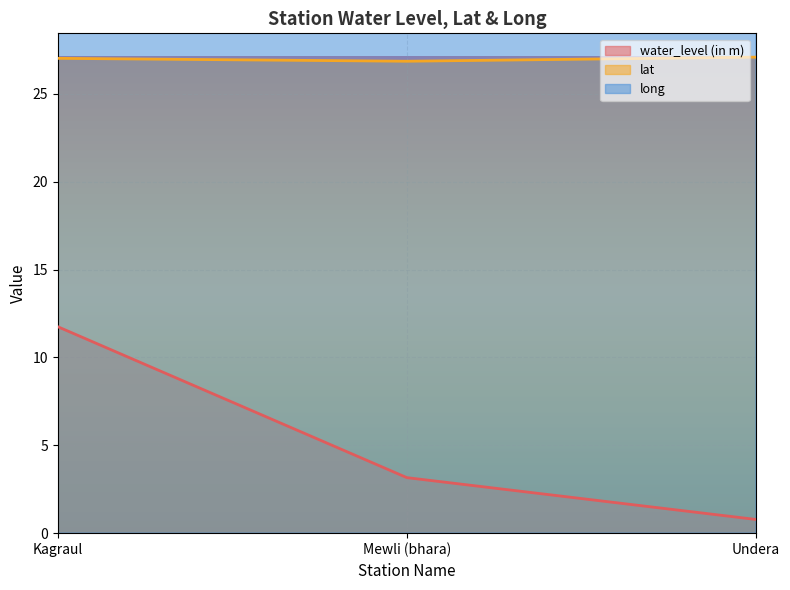

Which series has the largest total across all categories?

long